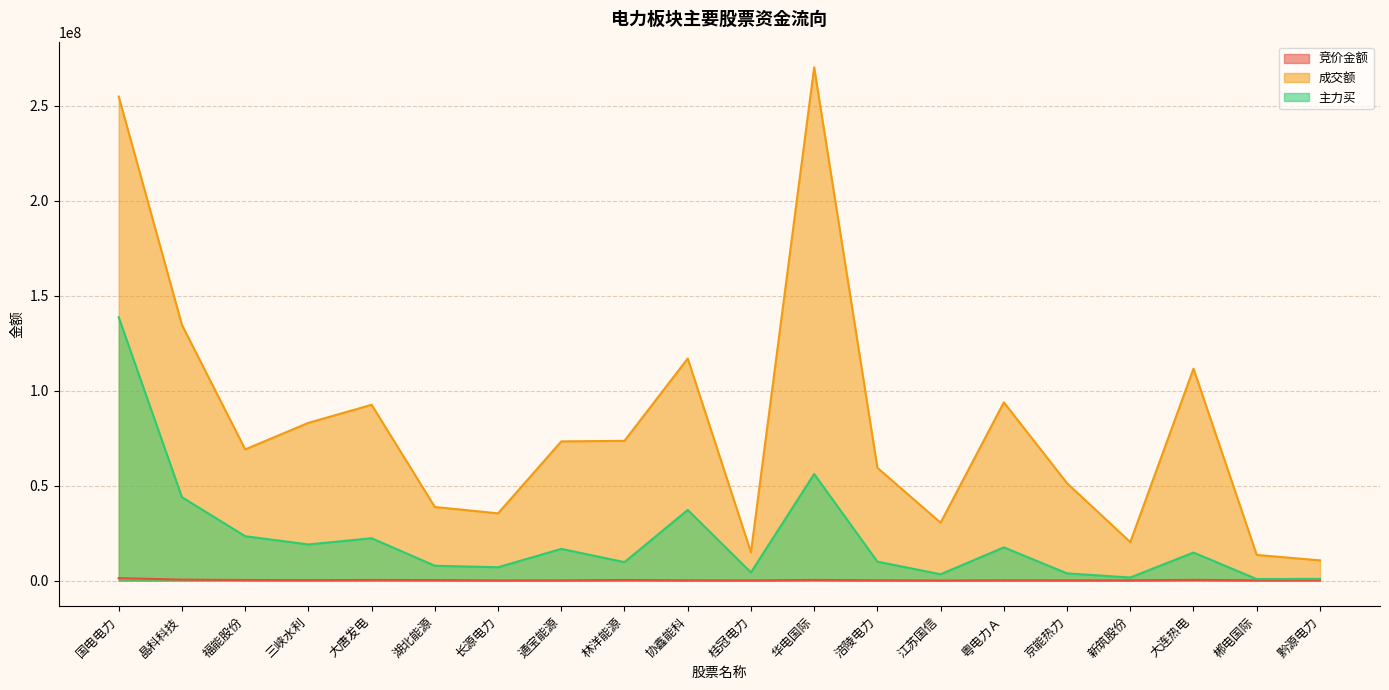

Which series changed the most between 湖北能源 and 郴电国际?

成交额